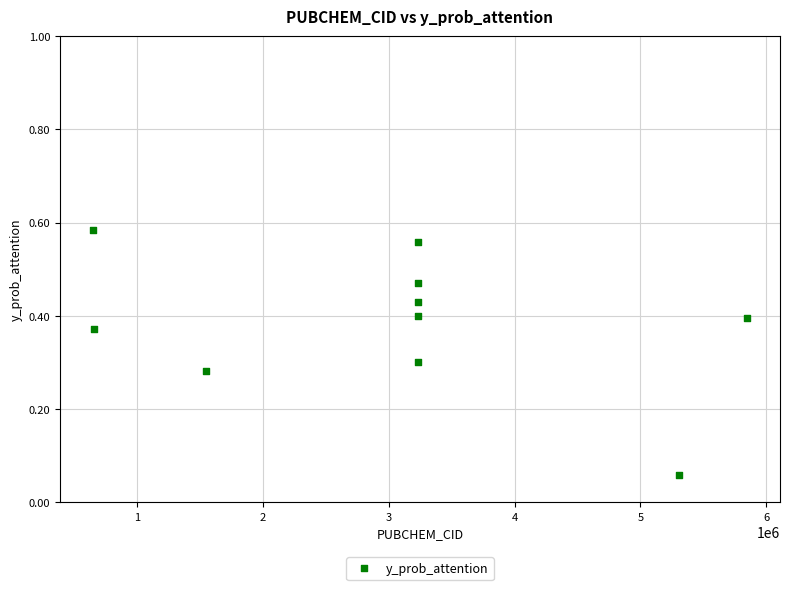

What is the range of X values (max minus min)?

5199600.0